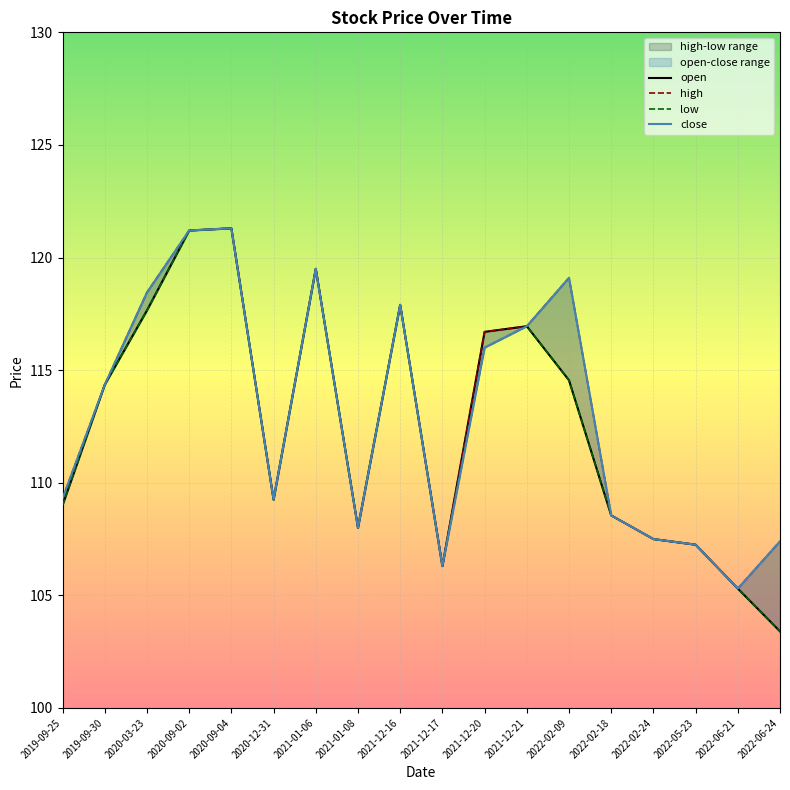

Reading left to right, transcribe all the data shown in this chart.

open: 2019-09-25=109.0	2019-09-30=114.3	2020-03-23=117.7	2020-09-02=121.2	2020-09-04=121.3	2020-12-31=109.2	2021-01-06=119.5	2021-01-08=108.0	2021-12-16=117.9	2021-12-17=106.3	2021-12-20=116.7	2021-12-21=117.0	2022-02-09=114.5	2022-02-18=108.5	2022-02-24=107.5	2022-05-23=107.2	2022-06-21=105.3	2022-06-24=103.4
high: 2019-09-25=109.3	2019-09-30=114.3	2020-03-23=118.5	2020-09-02=121.2	2020-09-04=121.3	2020-12-31=109.2	2021-01-06=119.5	2021-01-08=108.0	2021-12-16=117.9	2021-12-17=106.3	2021-12-20=116.7	2021-12-21=117.0	2022-02-09=119.1	2022-02-18=108.5	2022-02-24=107.5	2022-05-23=107.2	2022-06-21=105.3	2022-06-24=107.4
low: 2019-09-25=109.0	2019-09-30=114.3	2020-03-23=117.7	2020-09-02=121.2	2020-09-04=121.3	2020-12-31=109.2	2021-01-06=119.5	2021-01-08=108.0	2021-12-16=117.9	2021-12-17=106.3	2021-12-20=116.0	2021-12-21=117.0	2022-02-09=114.5	2022-02-18=108.5	2022-02-24=107.5	2022-05-23=107.2	2022-06-21=105.3	2022-06-24=103.4
close: 2019-09-25=109.3	2019-09-30=114.3	2020-03-23=118.5	2020-09-02=121.2	2020-09-04=121.3	2020-12-31=109.2	2021-01-06=119.5	2021-01-08=108.0	2021-12-16=117.9	2021-12-17=106.3	2021-12-20=116.0	2021-12-21=117.0	2022-02-09=119.1	2022-02-18=108.5	2022-02-24=107.5	2022-05-23=107.2	2022-06-21=105.3	2022-06-24=107.4